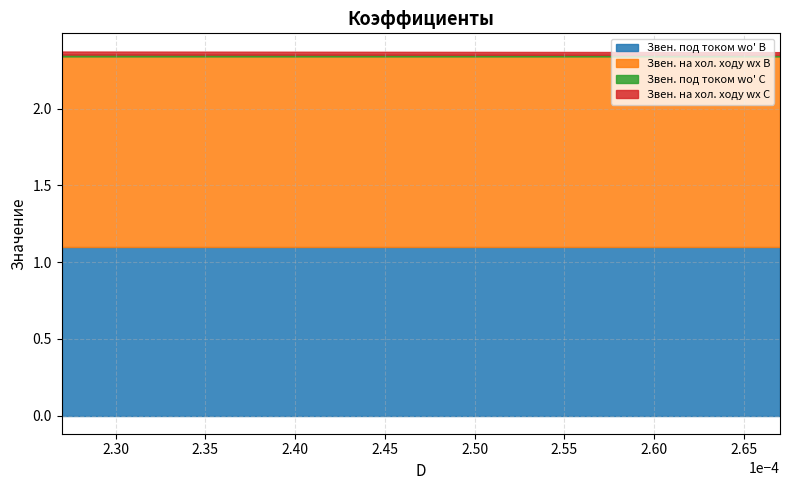

At which label is Бесстыковой путь, под током wо' (B) closest to 1?

0.000267